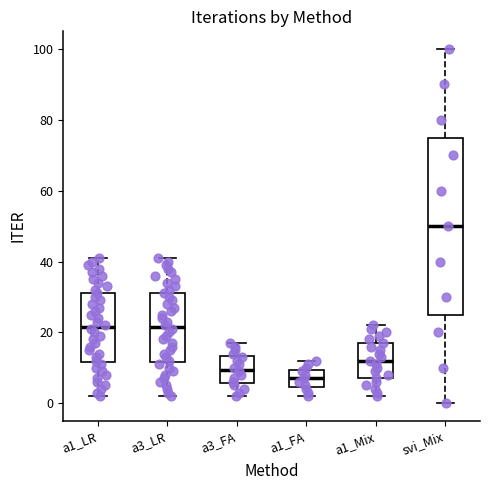

Reading left to right, read every box against the y-axis: the position of its median line, the range the box covers, and the ends of its whiskers. The values are not printed on the chart, so give them approximately, as read against the axis.

a1_LR: median 22, box 12 to 32, whiskers 2 to 42
a3_LR: median 22, box 12 to 32, whiskers 2 to 42
a3_FA: median 10, box 6 to 14, whiskers 2 to 18
a1_FA: median 8, box 4 to 10, whiskers 2 to 12
a1_Mix: median 12, box 8 to 18, whiskers 2 to 22
svi_Mix: median 50, box 26 to 76, whiskers 0 to 100